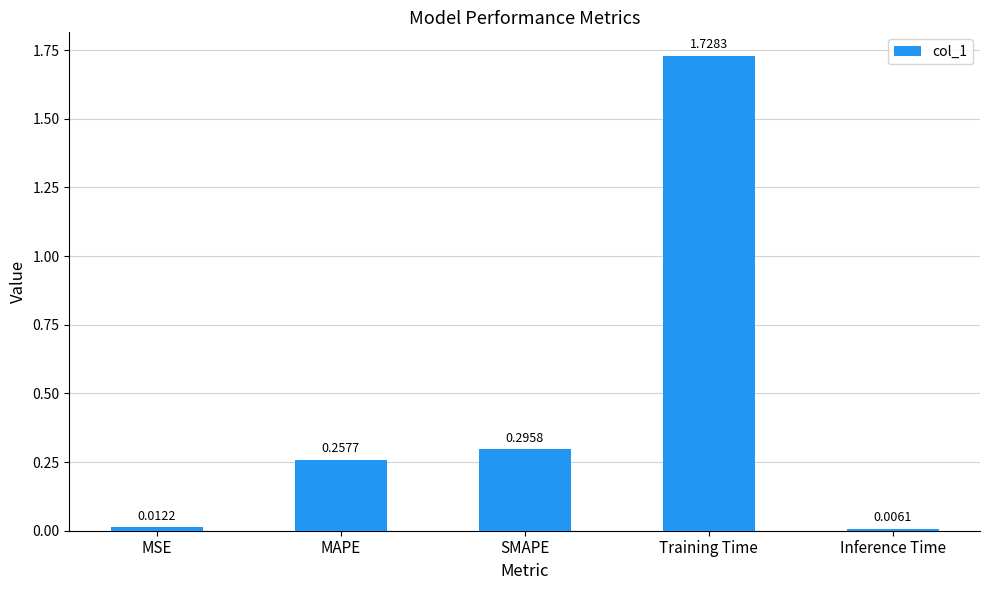

Which category has the highest value across all series?

Training Time